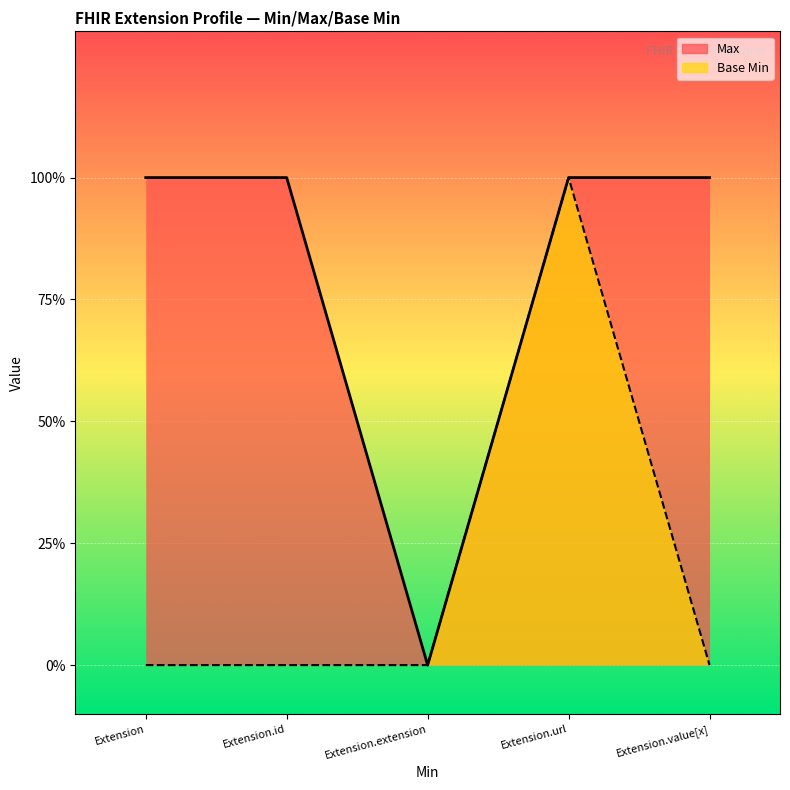

Which series changed the most between Extension and Extension.id?

Max